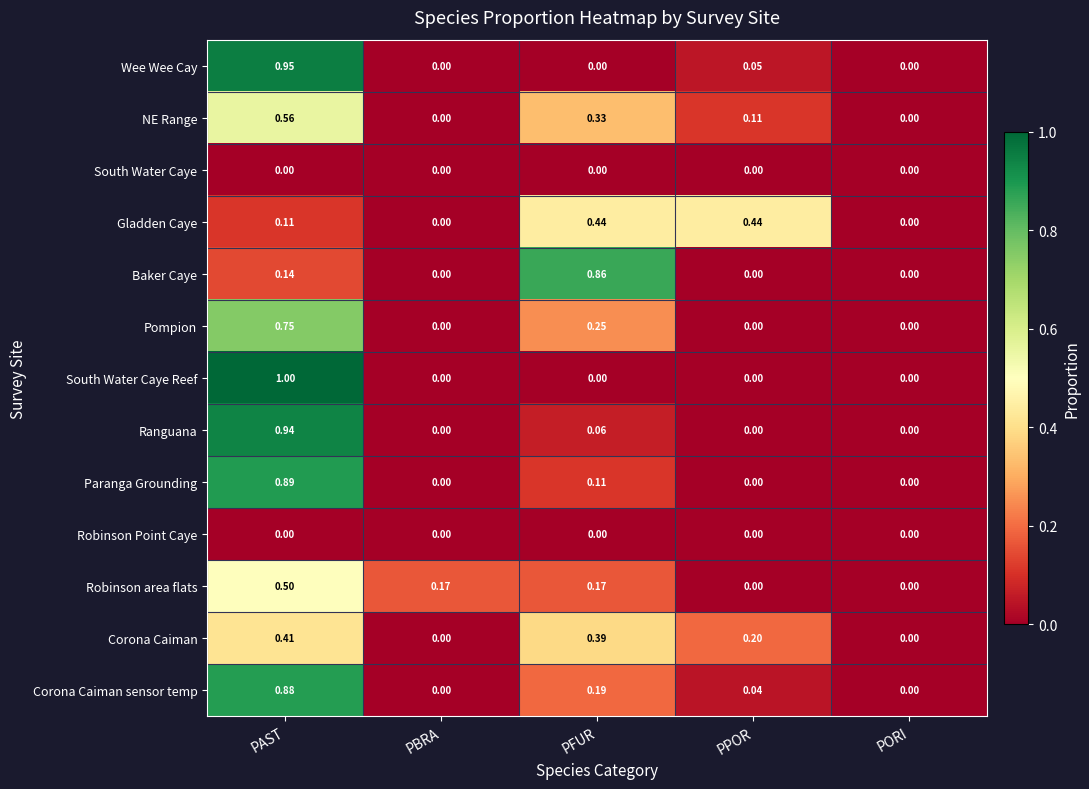

Which series has the largest total across all categories?

Corona Caiman sensor temp